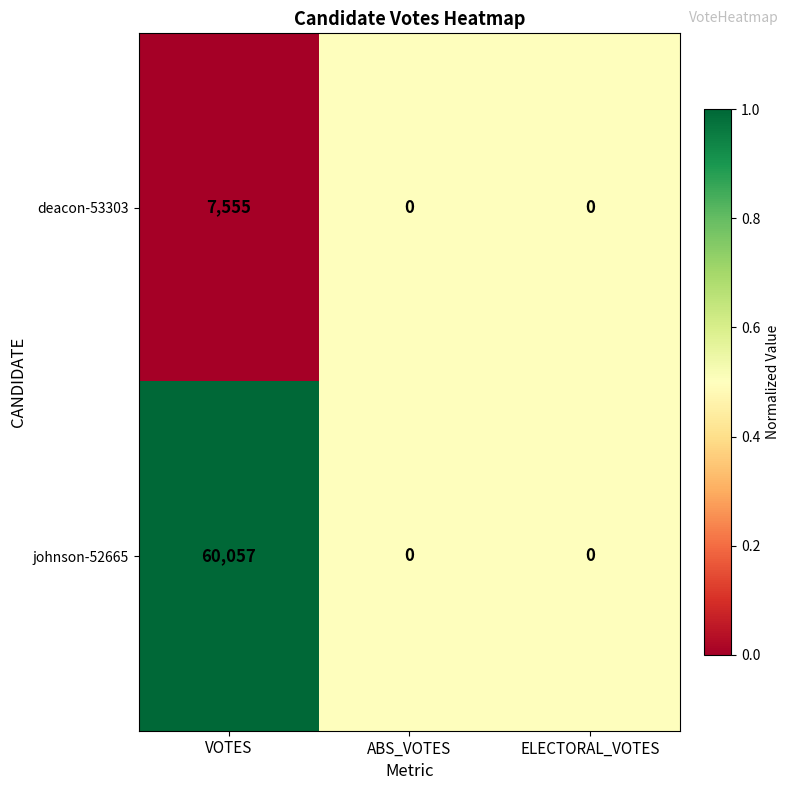

Which series has the largest total across all categories?

johnson-52665